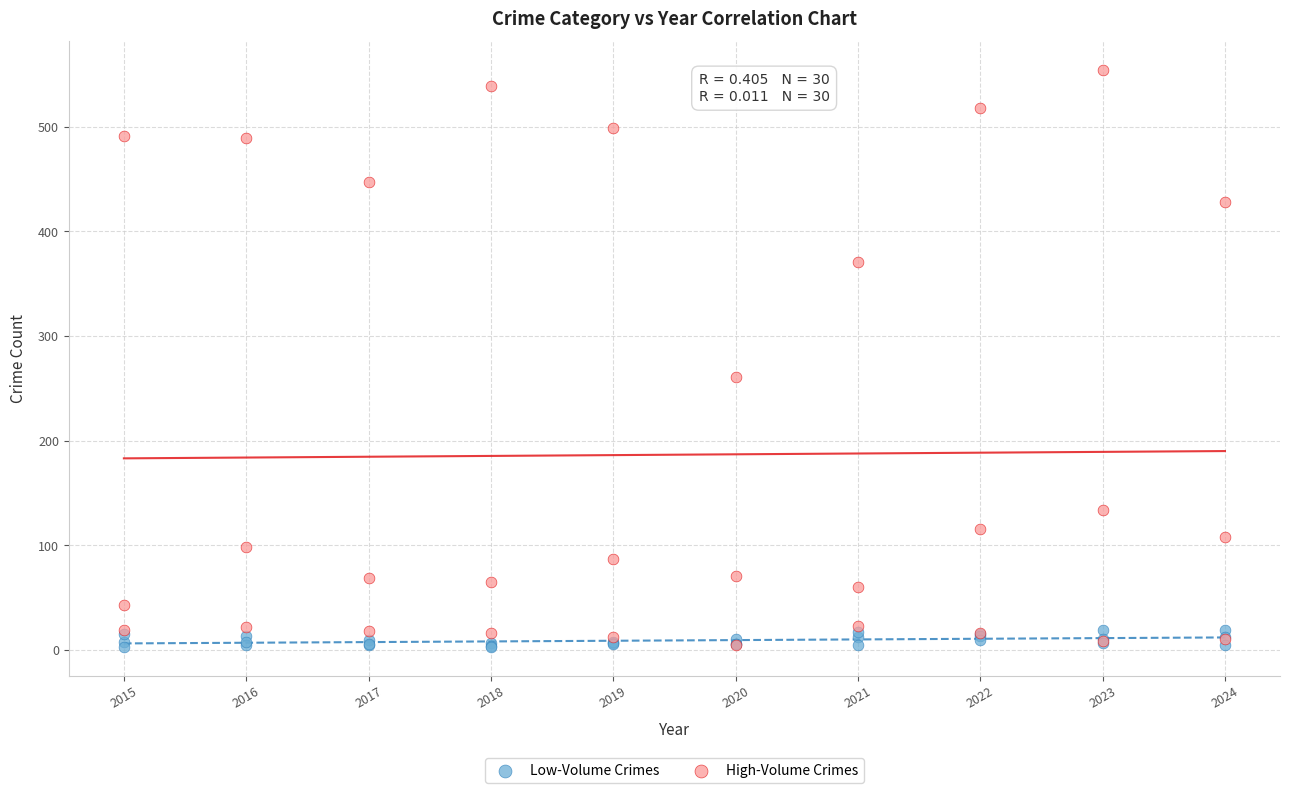

Across all series, what Y value is closest to 278?

261